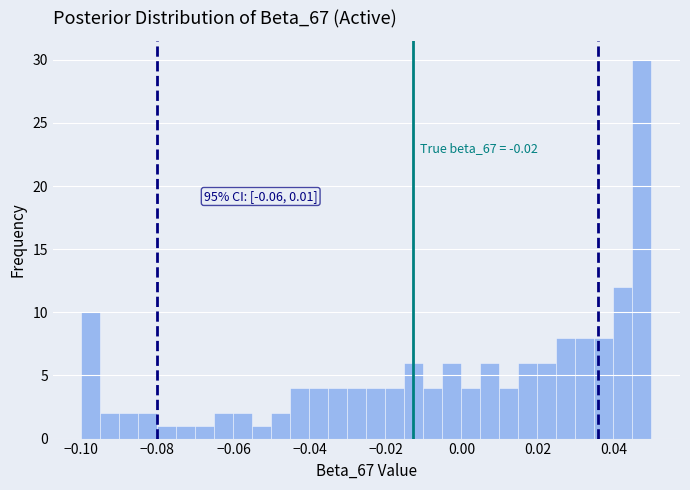

Around what value on the x-axis is the tallest bar? Give the approximate position of its centre, as read against the axis.

0.048